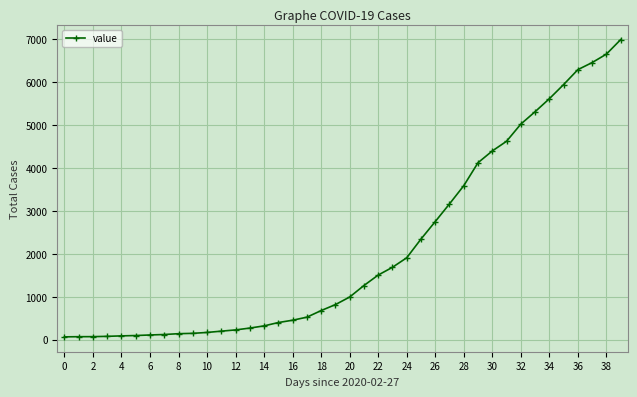

What is the difference between the second highest and second lowest values?

6589